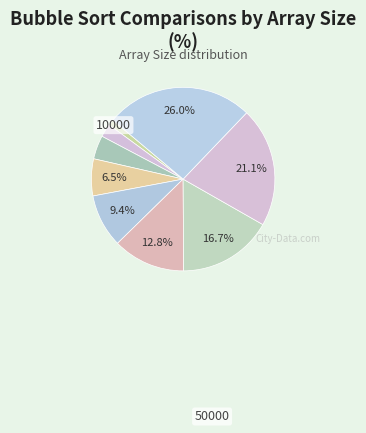

How many slices are in this pie chart?

9